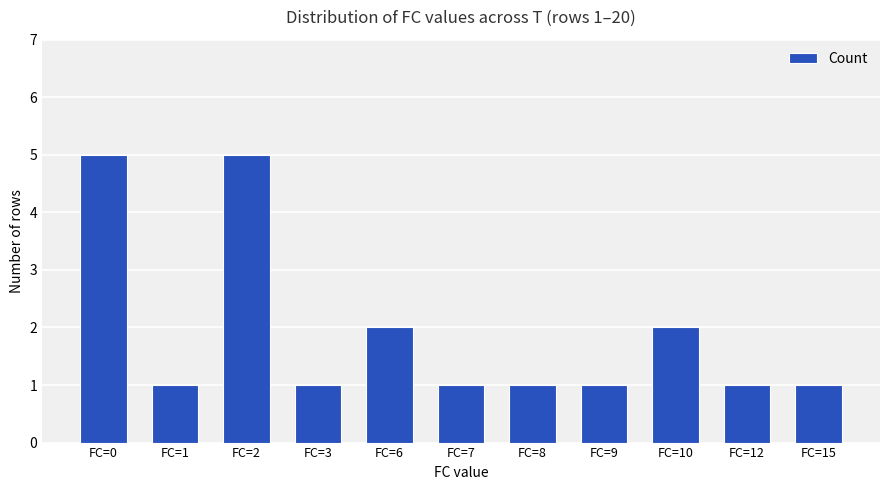

What is the value of the 8th bar from the left?

1